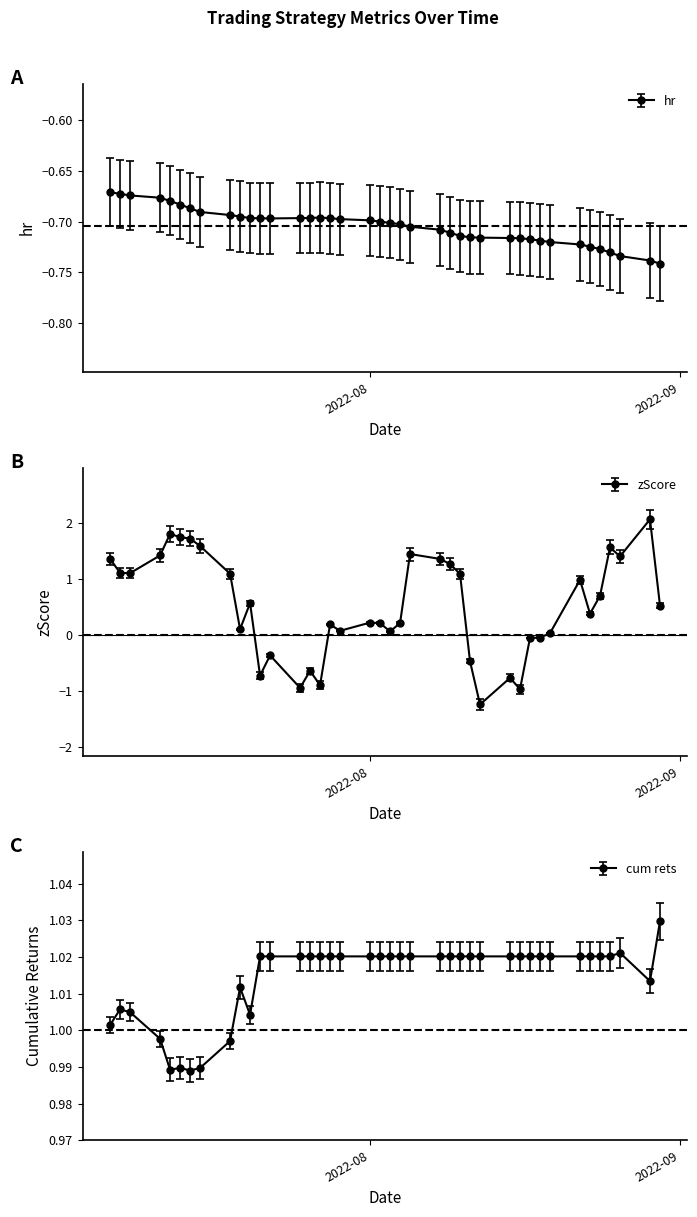

What is the highest value of the cum rets series?

1.0